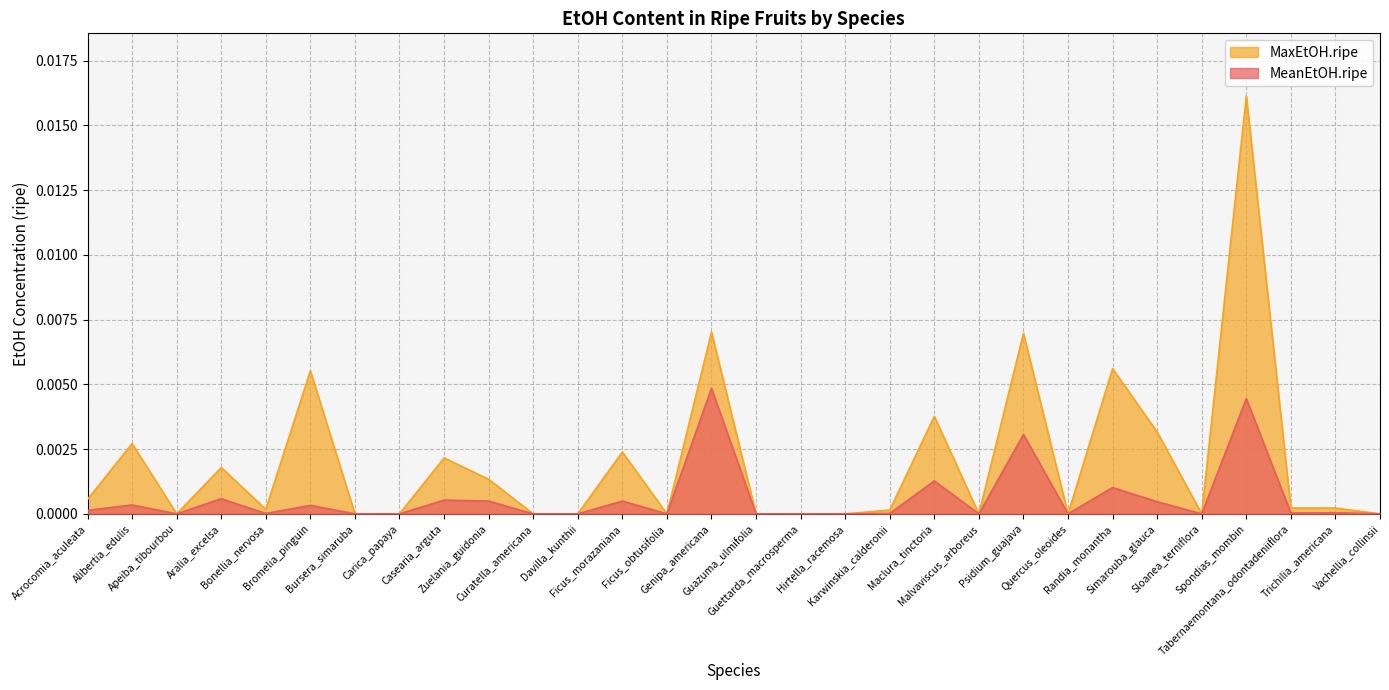

How many values in MeanEtOH.ripe are above zero?

20